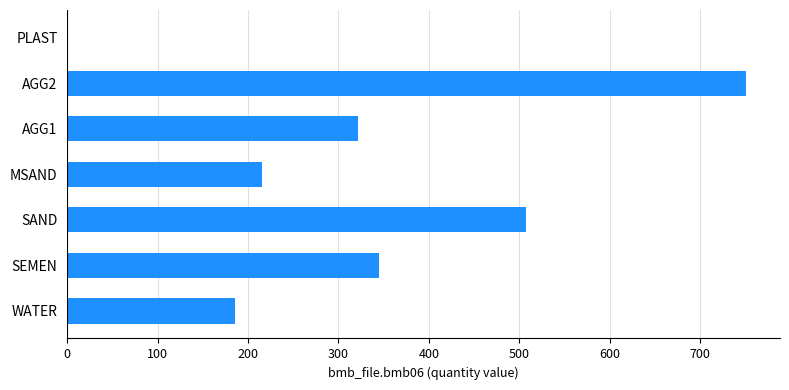

What is the approximate value at MSAND?

215.0